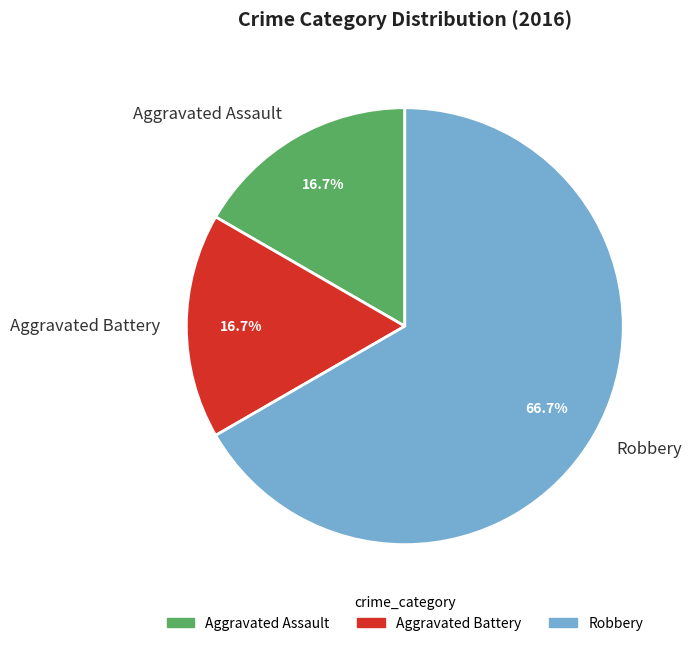

The Aggravated Battery slice represents 26% of the pie. True or false?

False